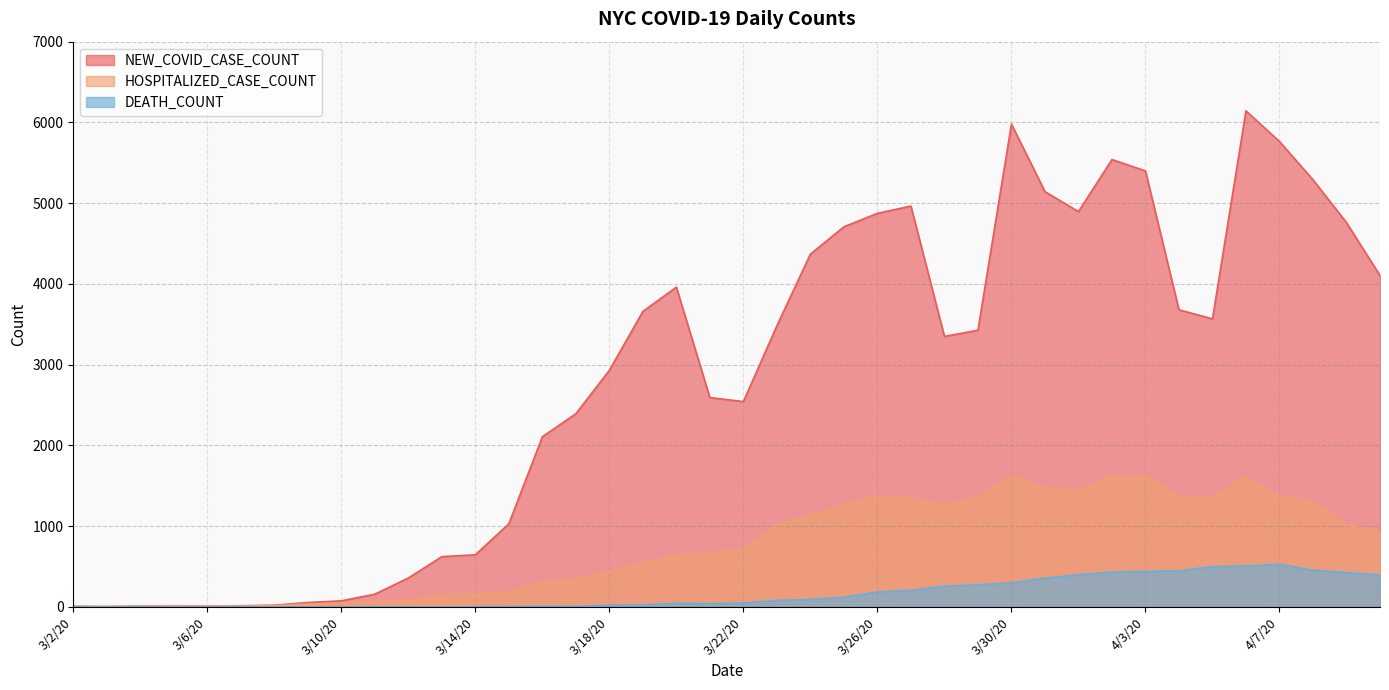

True or false: HOSPITALIZED_CASE_COUNT and NEW_COVID_CASE_COUNT intersect in this chart.

True